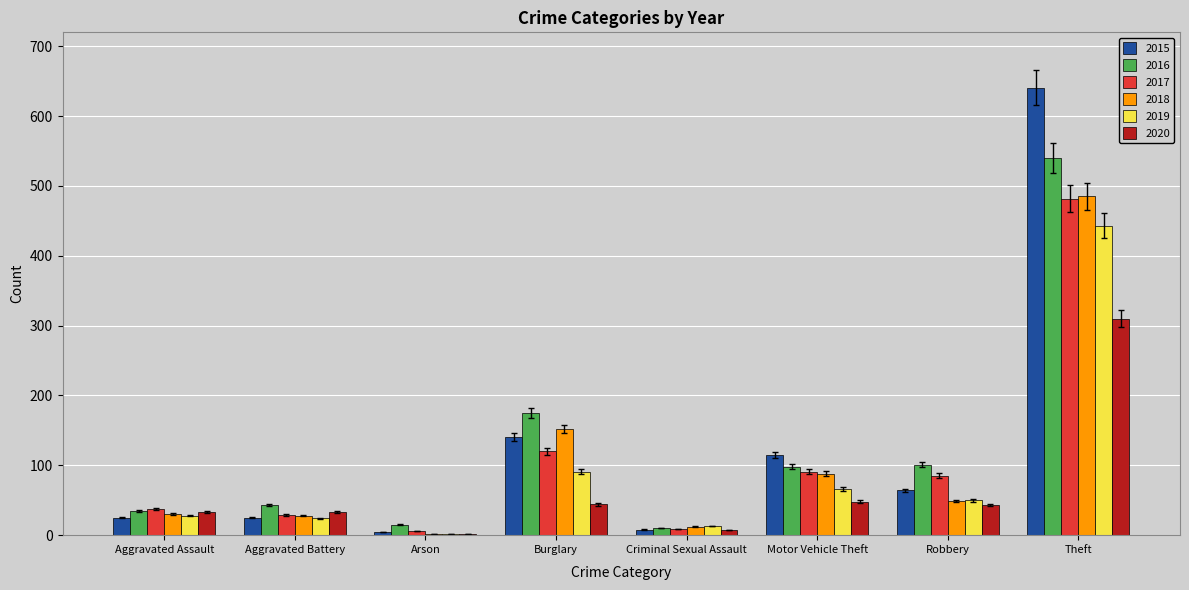

At which category is the sum across all series the highest?

Theft